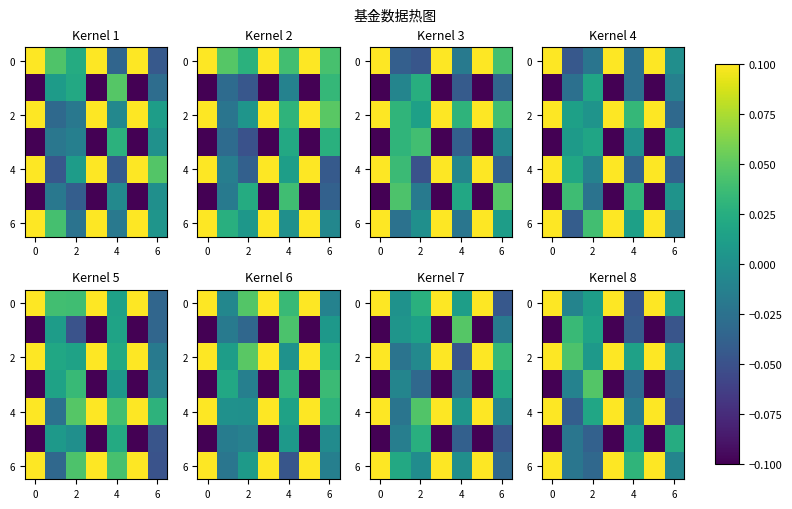

True or false: 0 has a value of 0.0 at 6.

False